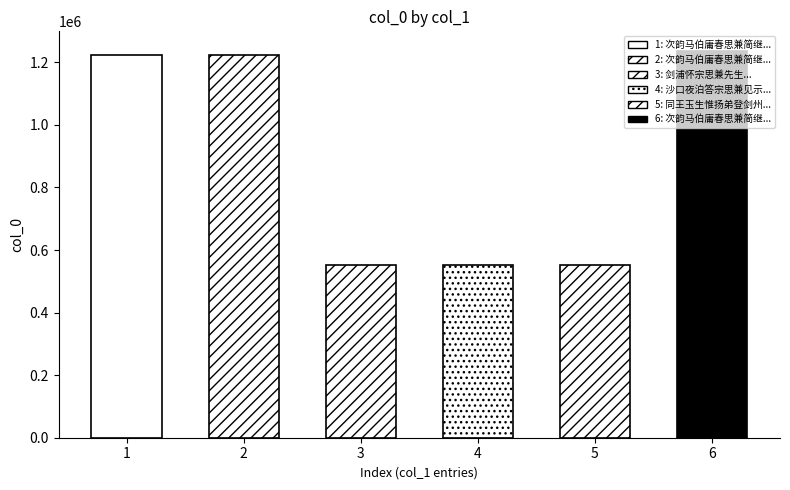

Which category has the lowest value across all series?

同王玉生惟扬弟登剑州明翠阁因怀宗思兼先生